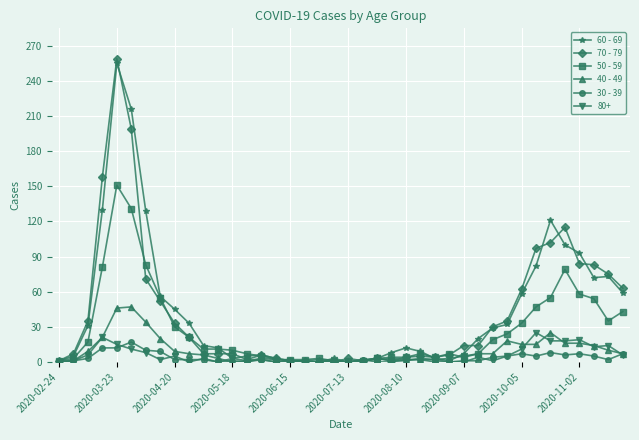

Count the number of categories in the chart.

40